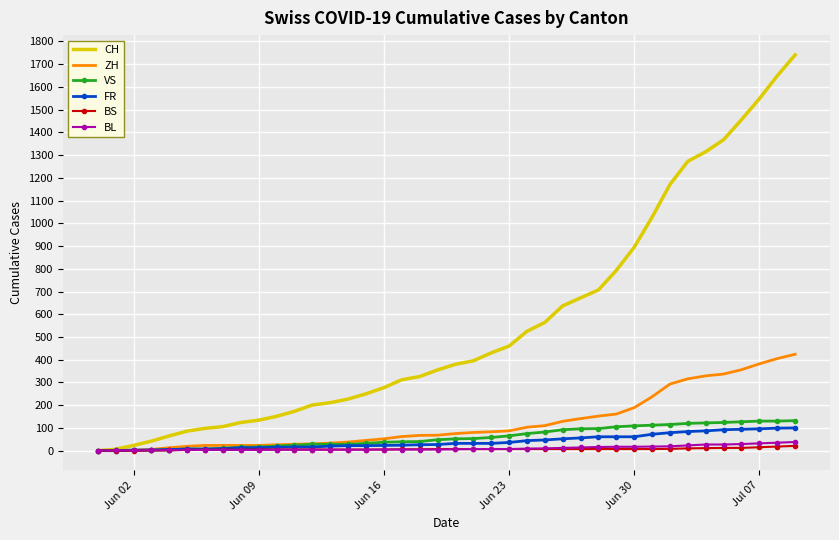

What is the maximum value shown in the chart?

1741